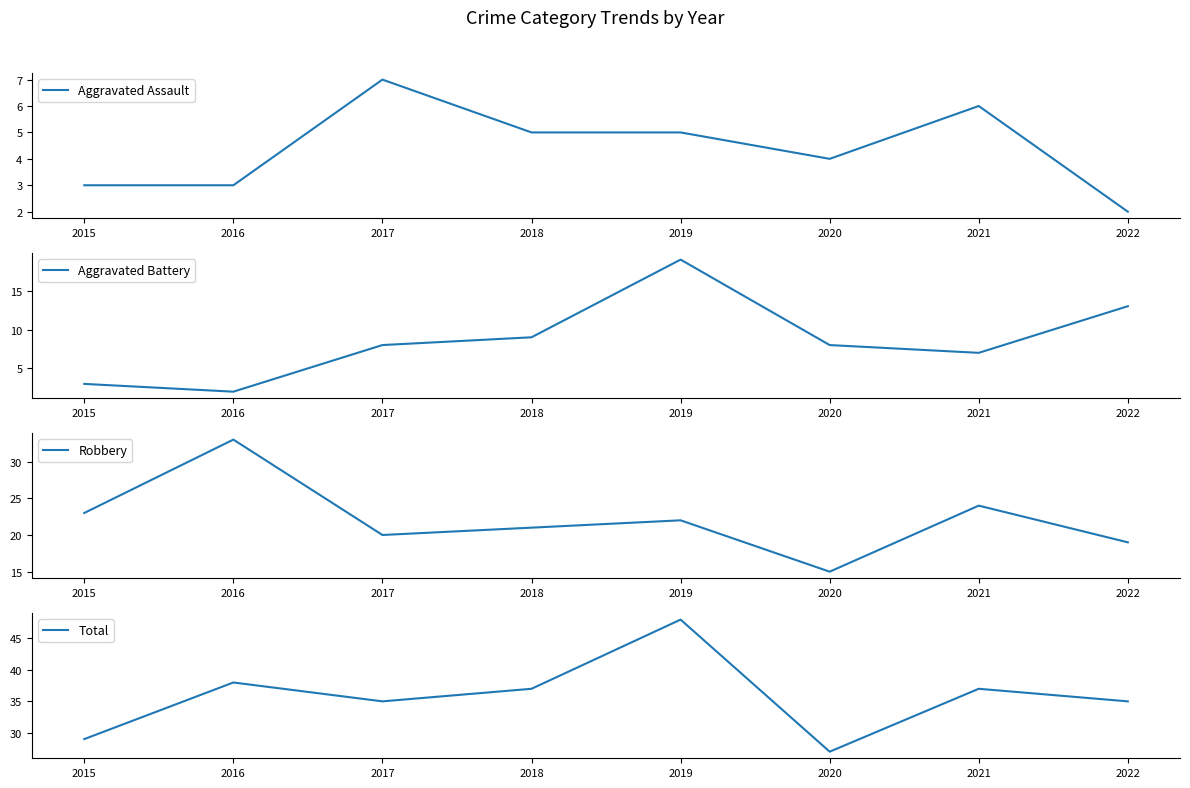

Reading right to left, extract all data points from this chart.

Aggravated Assault: 2022=2	2021=6	2020=4	2019=5	2018=5	2017=7	2016=3	2015=3
Aggravated Battery: 2022=13	2021=7	2020=8	2019=19	2018=9	2017=8	2016=2	2015=3
Robbery: 2022=19	2021=24	2020=15	2019=22	2018=21	2017=20	2016=33	2015=23
Total: 2022=35	2021=37	2020=27	2019=48	2018=37	2017=35	2016=38	2015=29